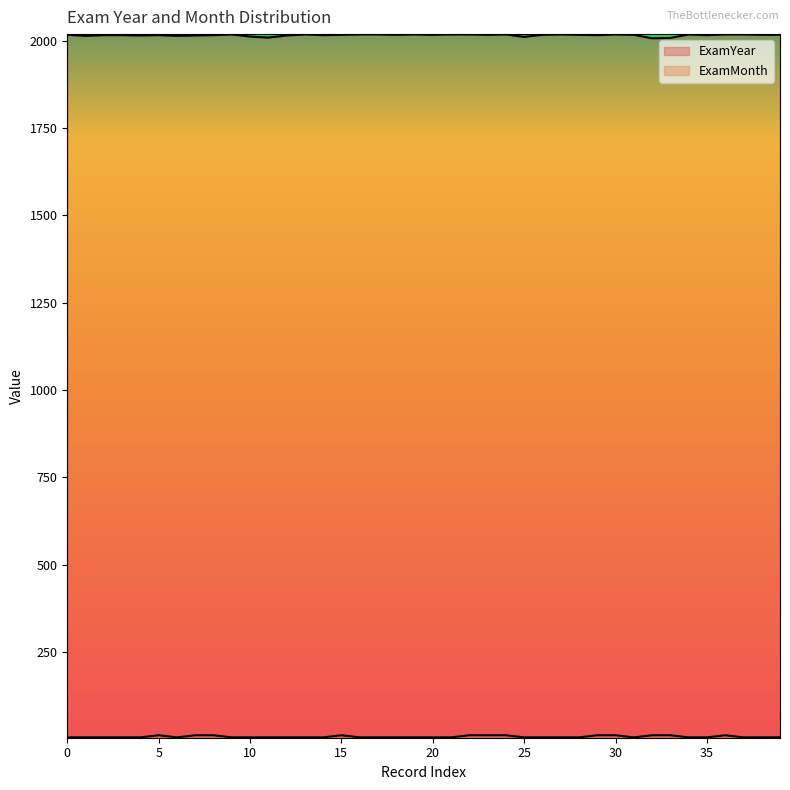

True or false: ExamMonth and ExamYear intersect in this chart.

False